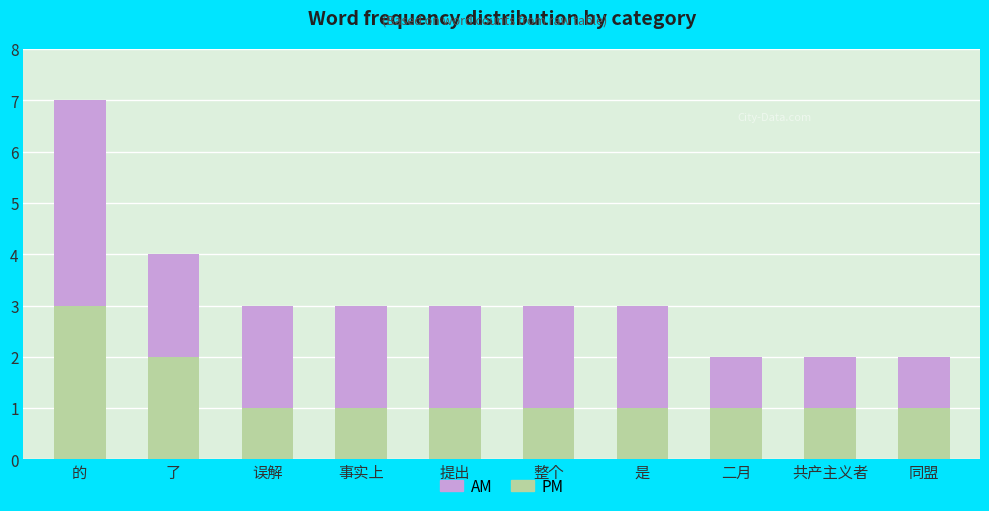

At which label does PM reach its peak?

的